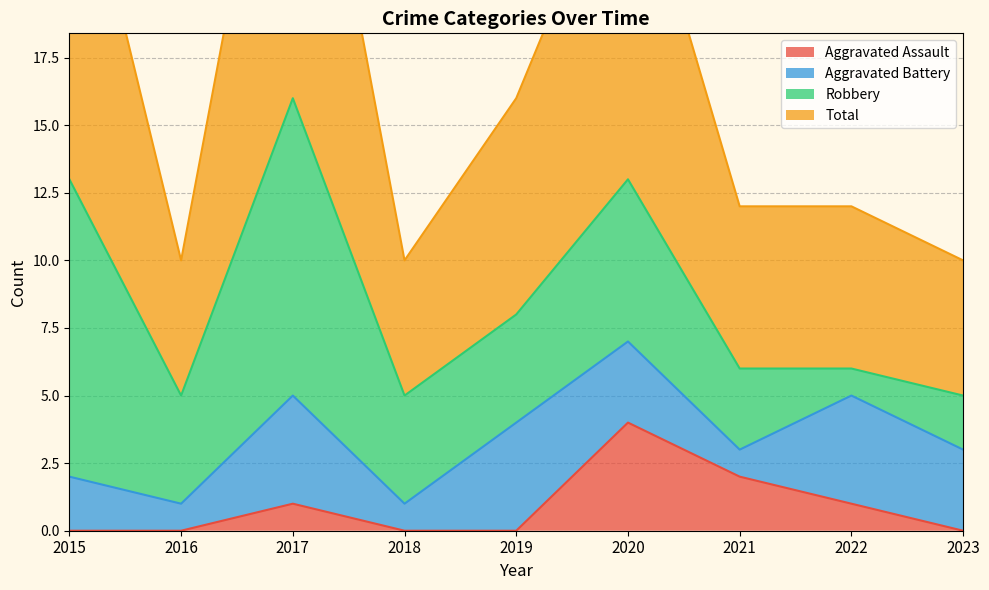

What is the difference between the Total values at 2019 and 2022?

4